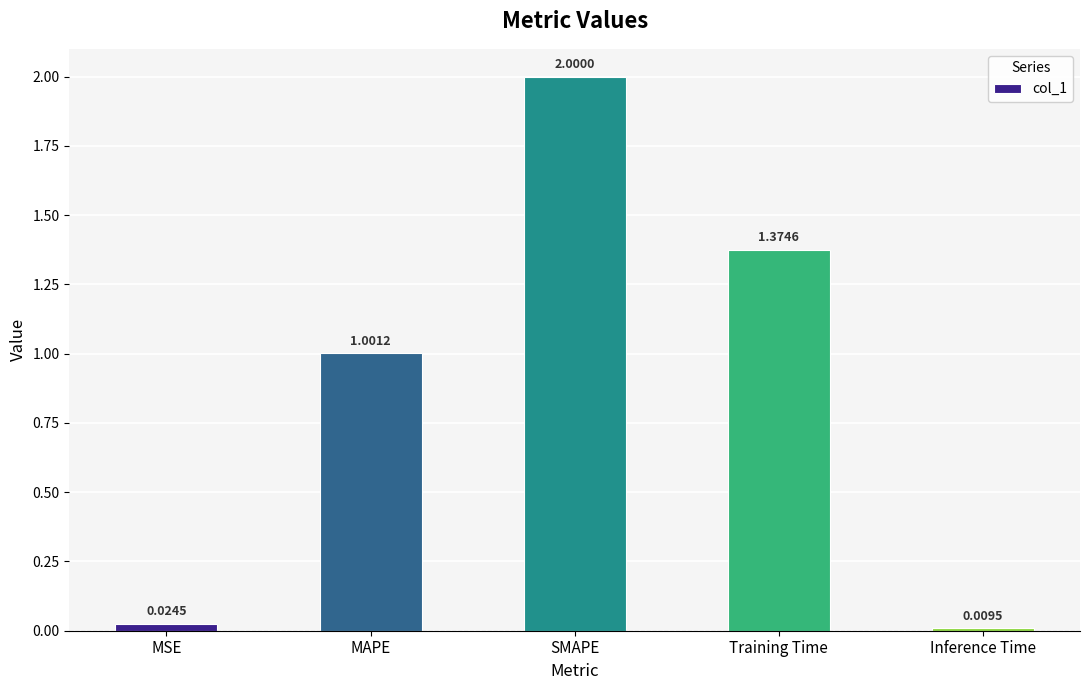

What is the label of the 4th bar from the left?

Training Time